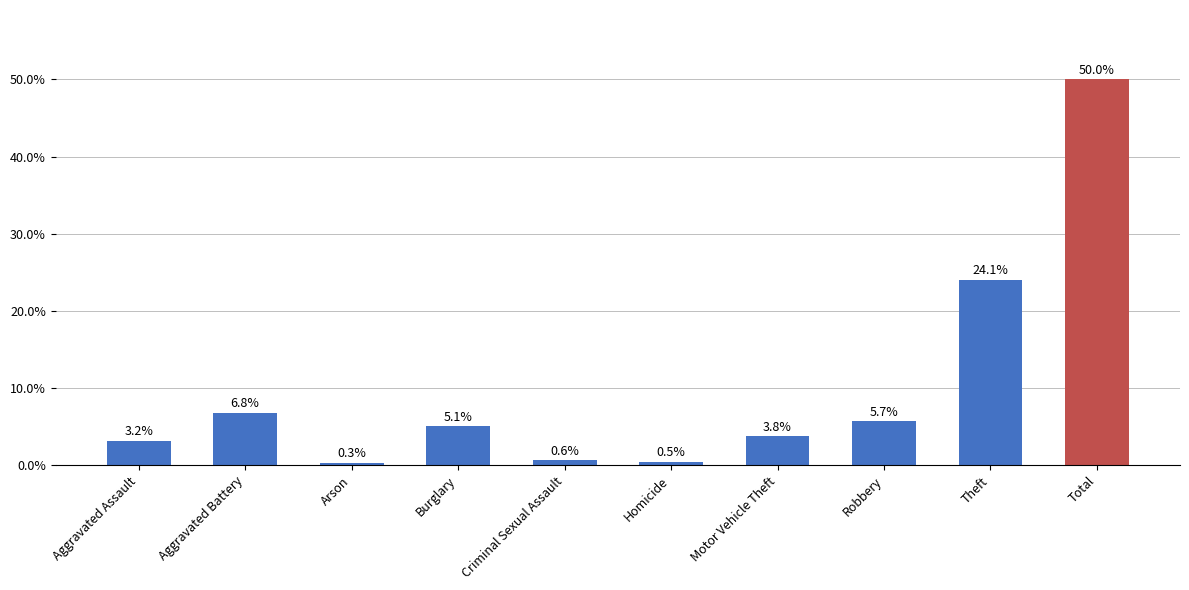

Where does the data first go above 5?

Aggravated Battery